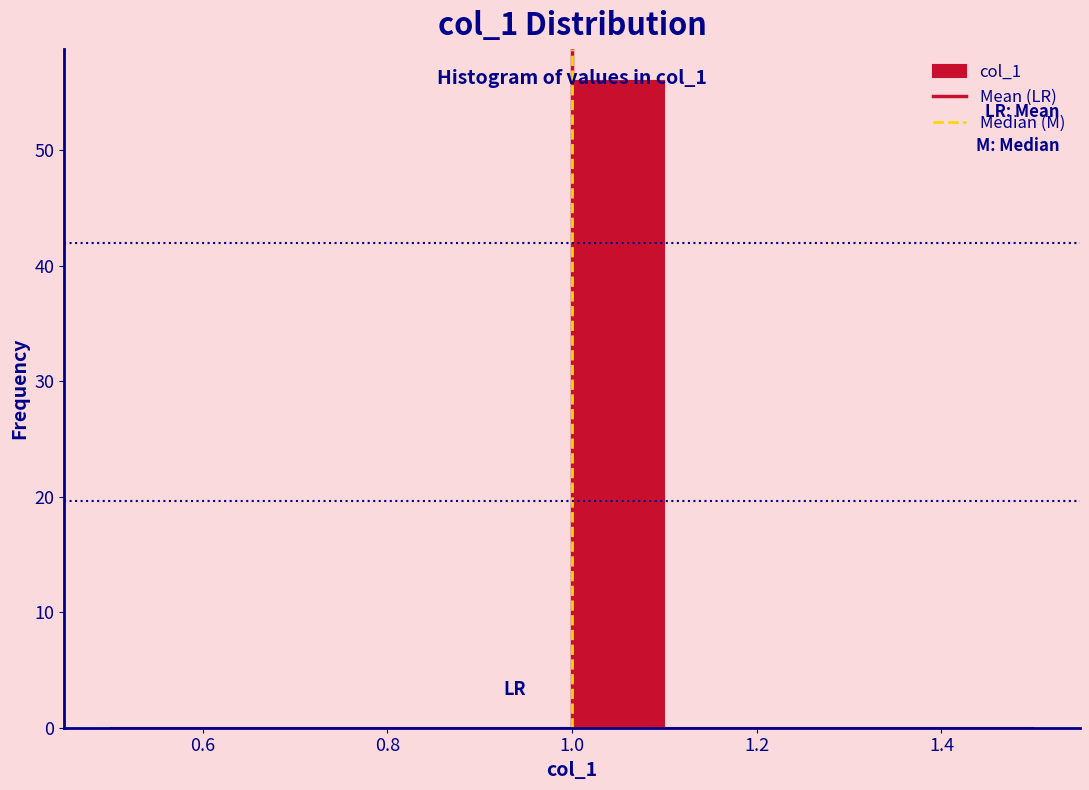

Which range on the x-axis has the tallest bar?

1.0 to 1.1